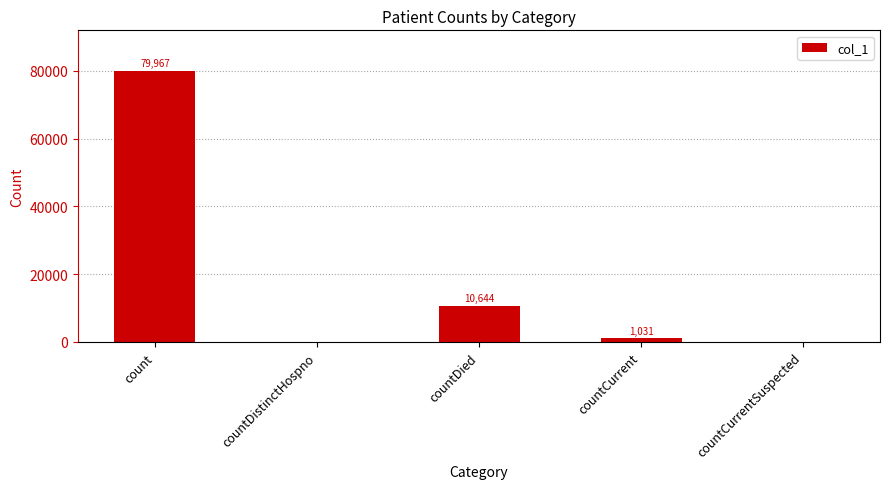

What is the average value?

18328